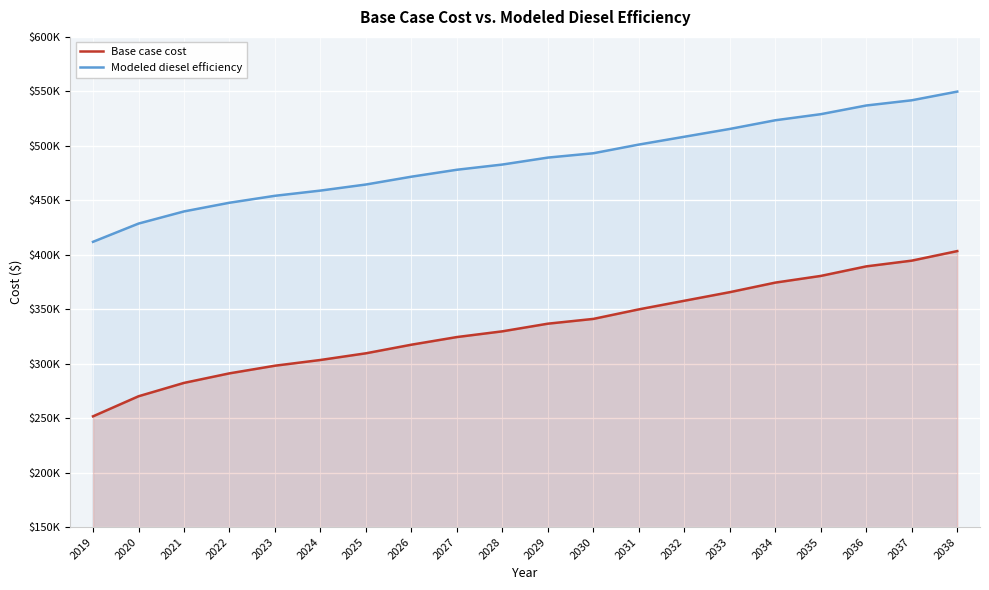

Reading left to right, list all the values displayed in this chart.

Base case cost: 251657.7	270071.7	282347.6	291116.2	298131.1	303392.2	309530.2	317421.9	324436.7	329697.9	336712.7	341097.0	349865.6	357757.3	365649.0	374417.5	380555.5	389324.1	394585.2	403353.8
Modeled diesel efficiency: 411861.7	428601.7	439761.7	447733.1	454110.2	458893.1	464473.1	471647.3	478024.5	482807.3	489184.5	493170.2	501141.6	508315.9	515490.1	523461.6	529041.5	537013.0	541795.8	549767.2